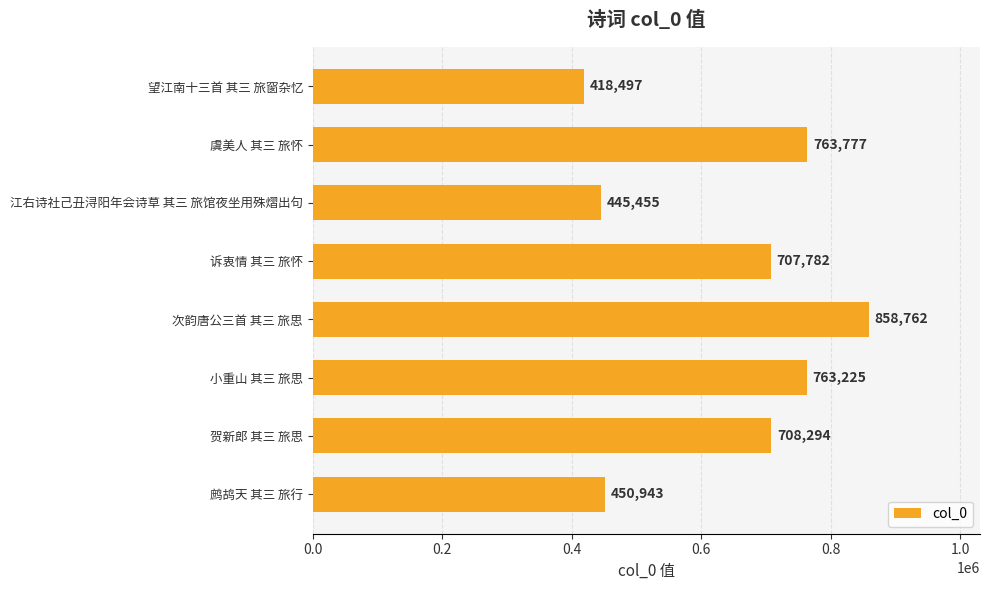

Which has a higher value, 虞美人 其三 旅怀 or 望江南十三首 其三 旅窗杂忆?

虞美人 其三 旅怀